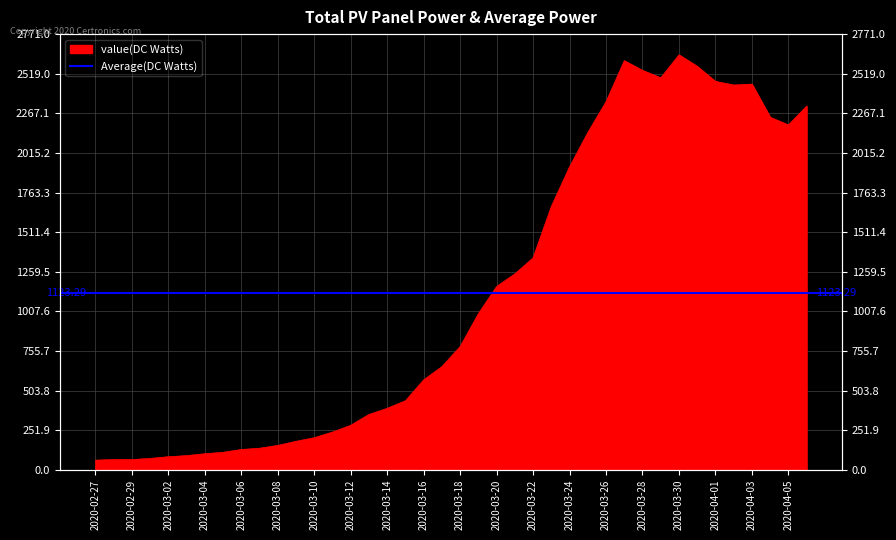

What is the change in value from 2020-03-19 to 2020-04-05?

+1200